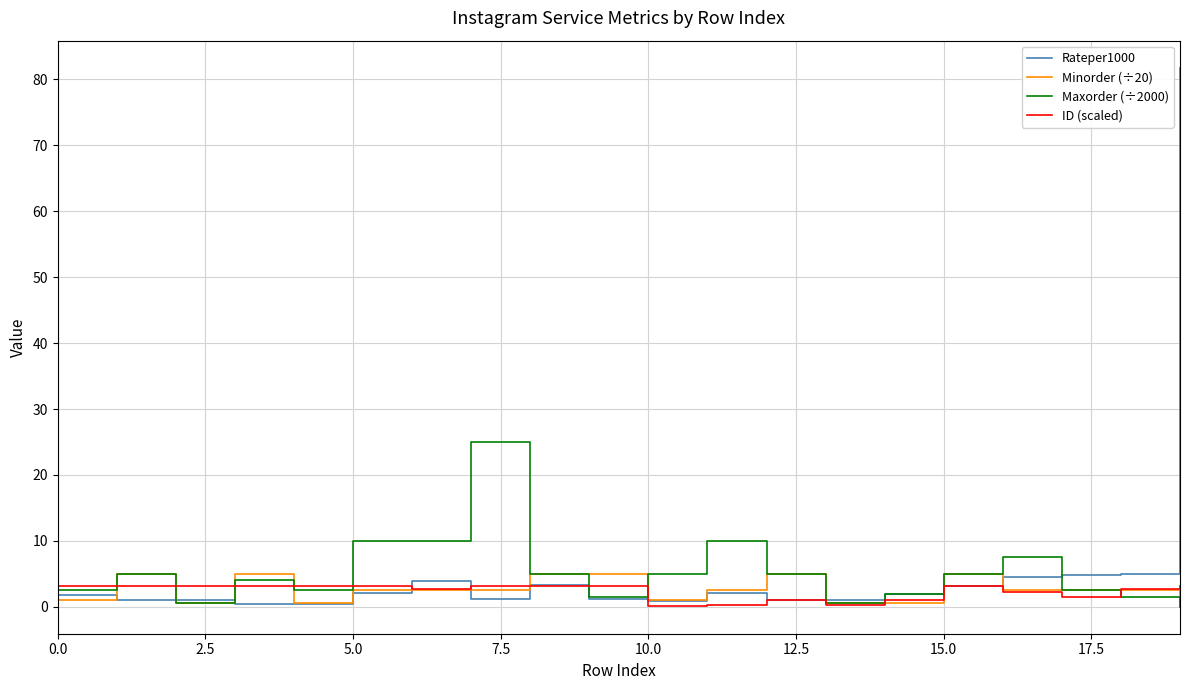

What is the lowest value of the ID (scaled) series?

0.1